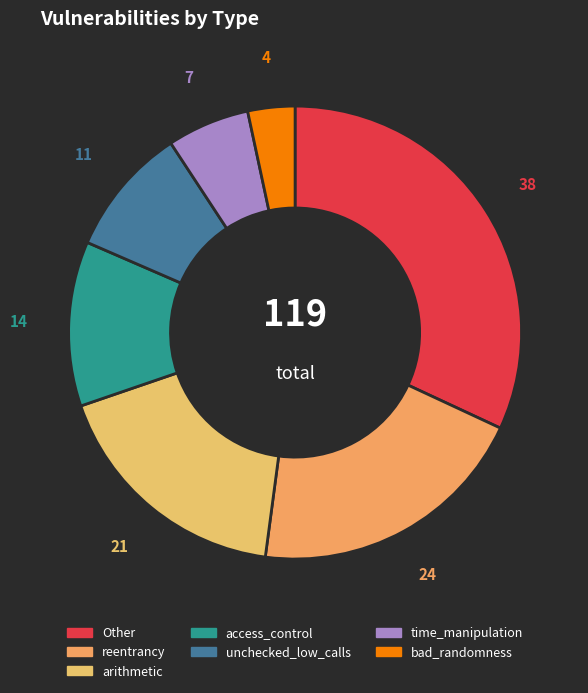

To the nearest percent, what is the difference between the bad_randomness and time_manipulation slice percentages?

3%